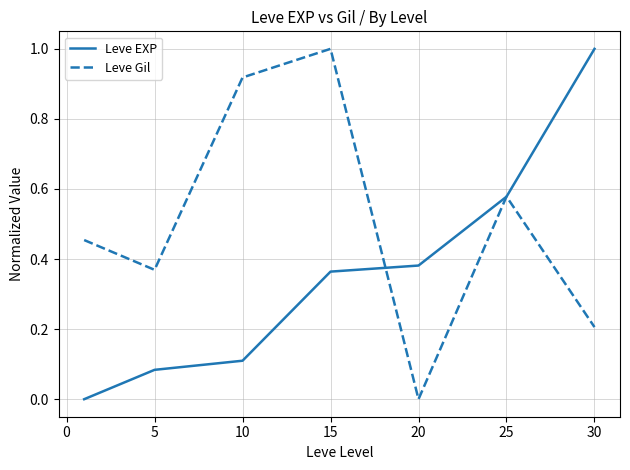

Which series has the largest total across all categories?

Leve Gil